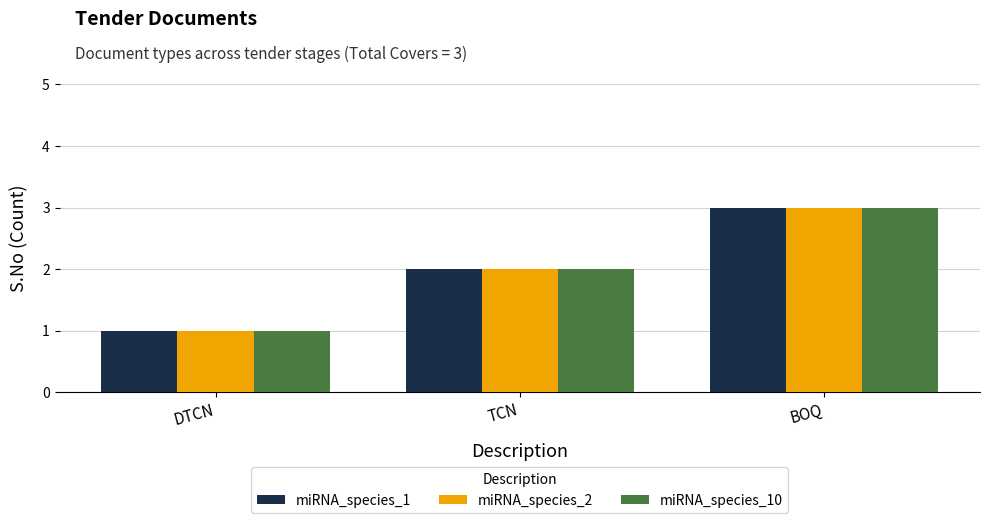

What is the highest value of the miRNA_species_2 series?

3